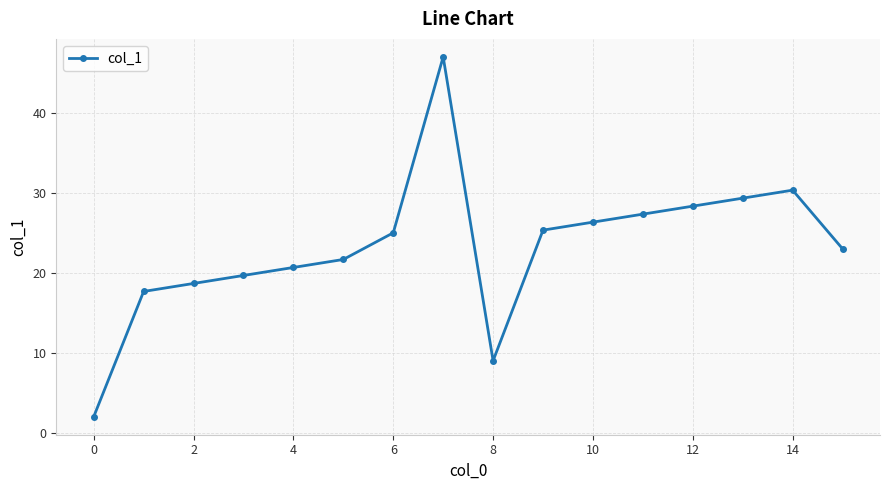

True or false: the data has more than 2 interior local peaks.

False